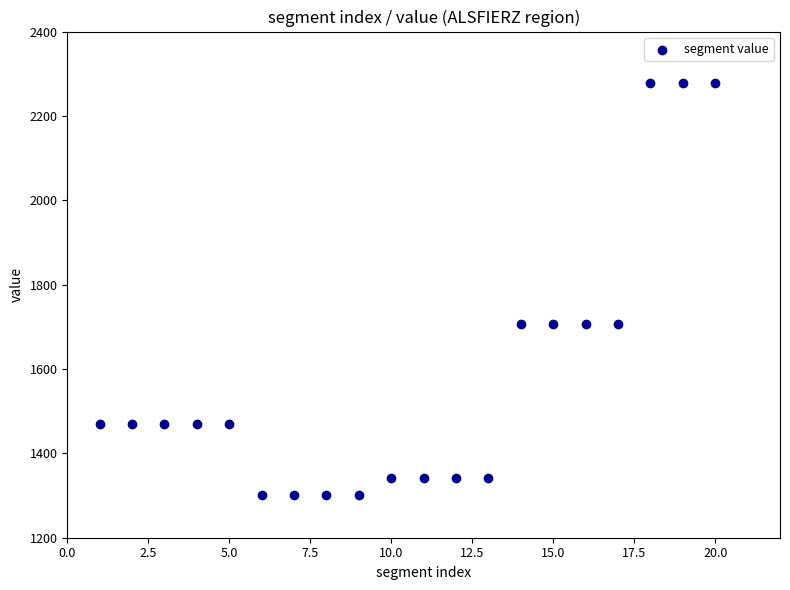

What is the range of Y values (max minus min)?

977